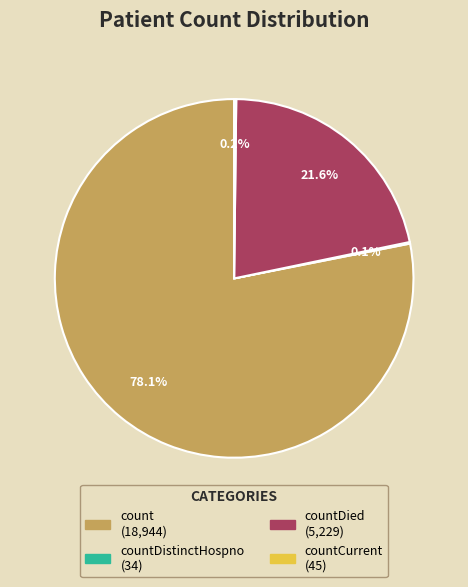

Is there any slice that represents more than half of the pie?

Yes